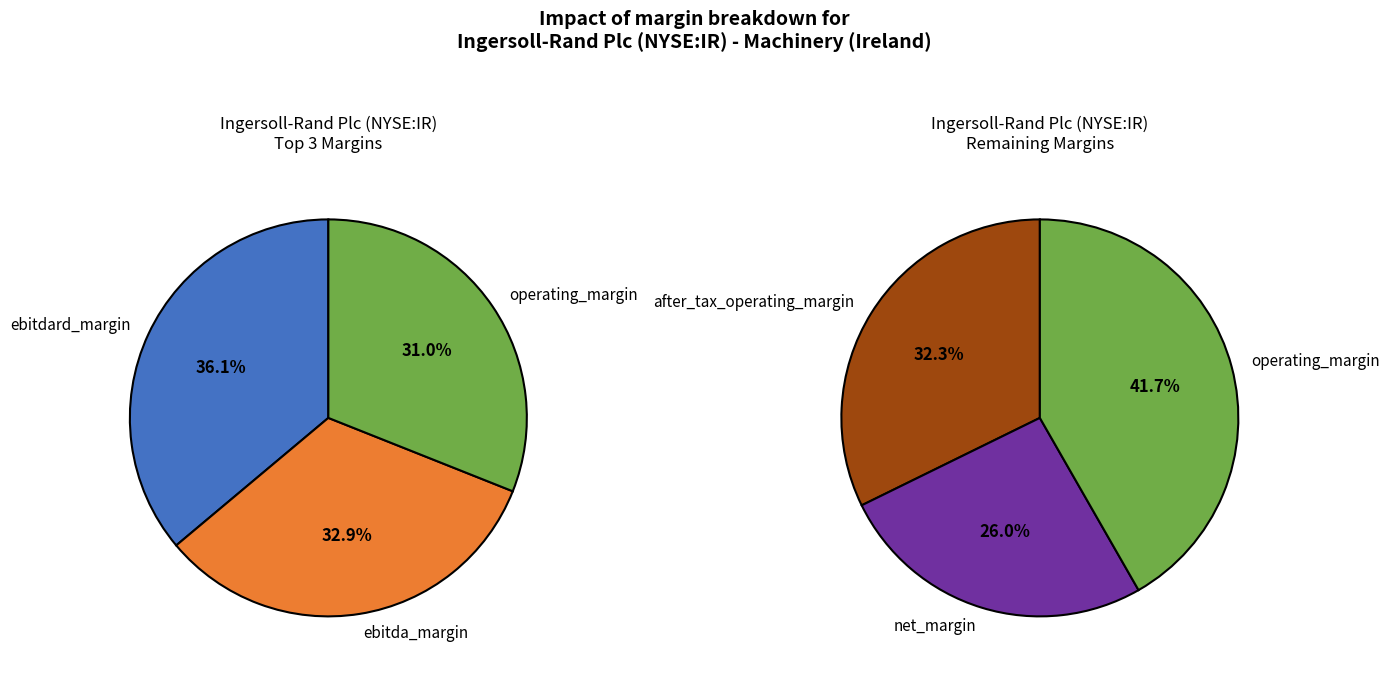

To the nearest percent, what portion does Ingersoll-Rand Plc (NYSE:IR) represent?

50%